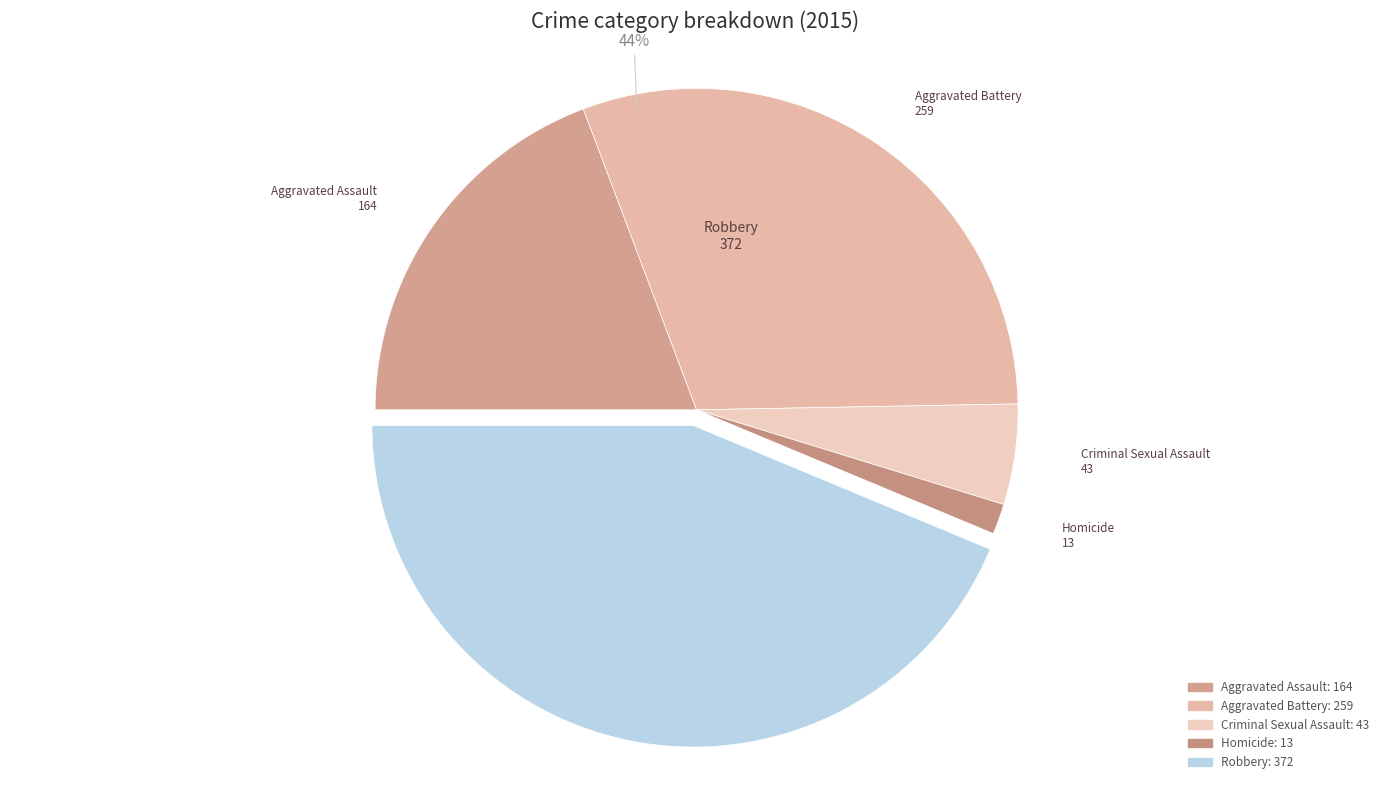

True or false: Homicide accounts for 1% of the total.

False